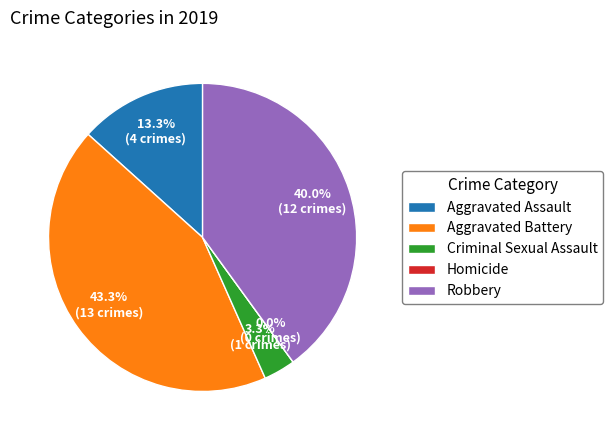

Is it true that Homicide is 1% of the pie?

False